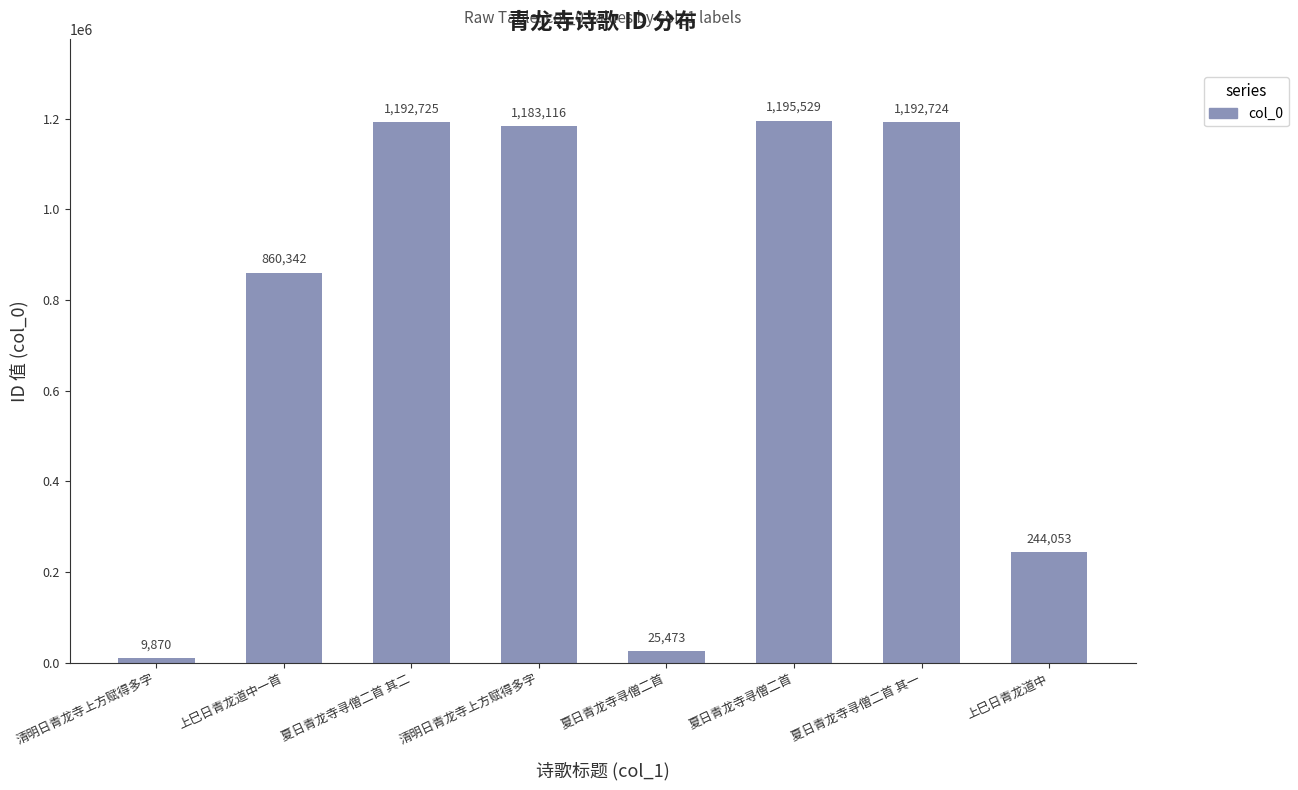

What is the sum of all values?

5903832